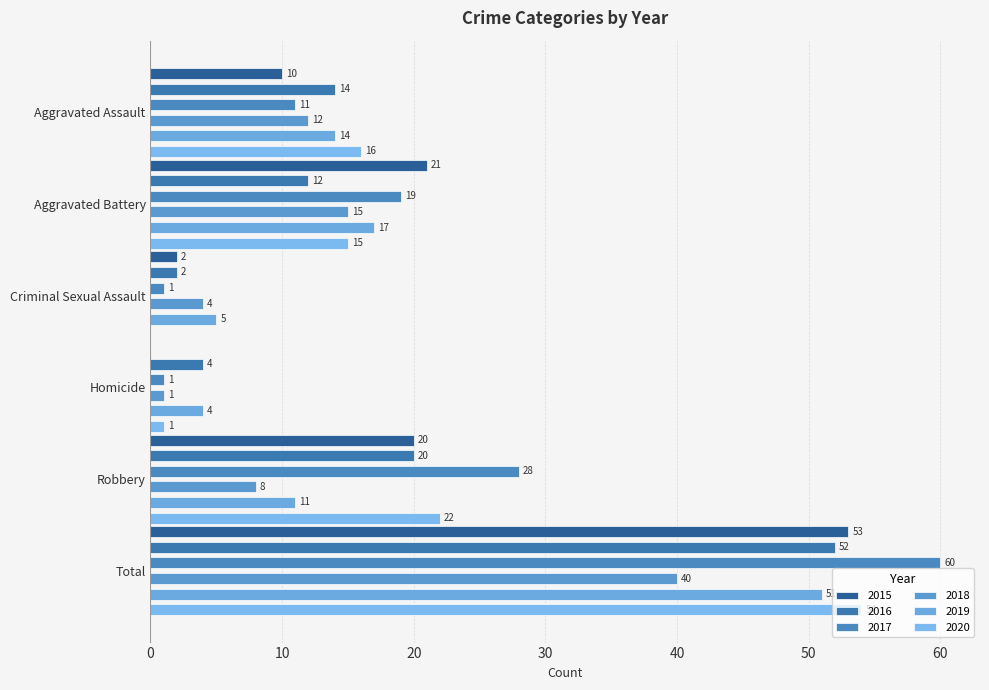

What is the approximate value of 2019 at Aggravated Battery?

17